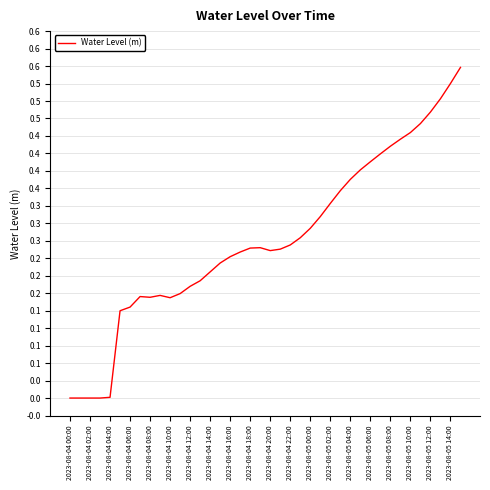

What is the difference between the maximum and minimum values?

0.6